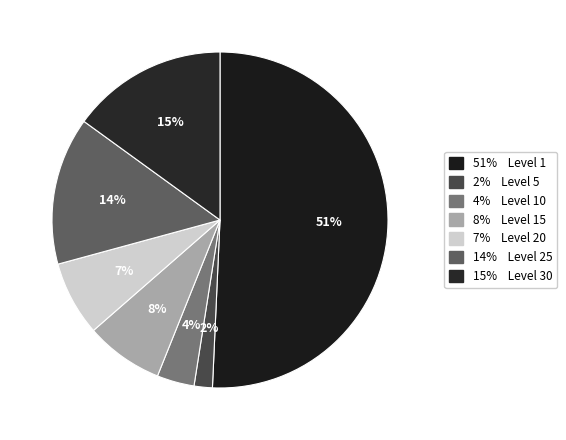

How many segments does this pie chart have?

7